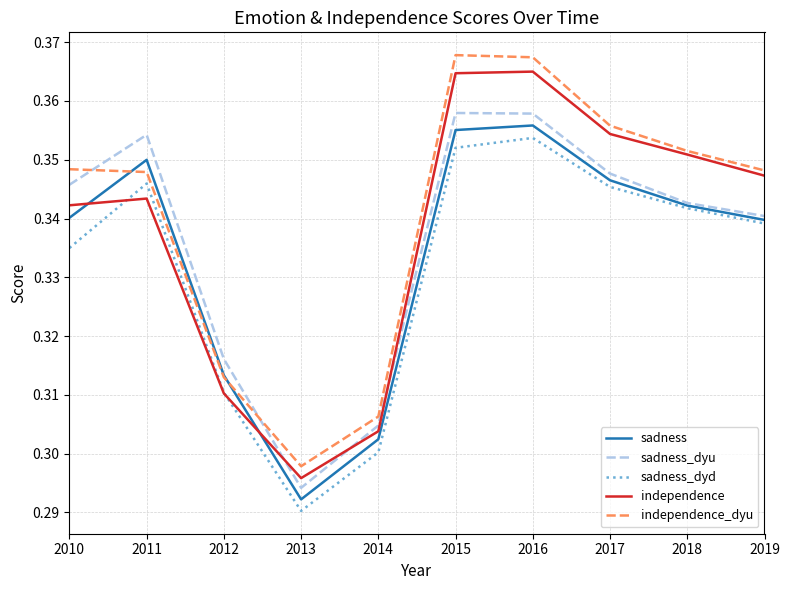

The value of sadness_dyu at 2010 is 0.3. True or false?

True